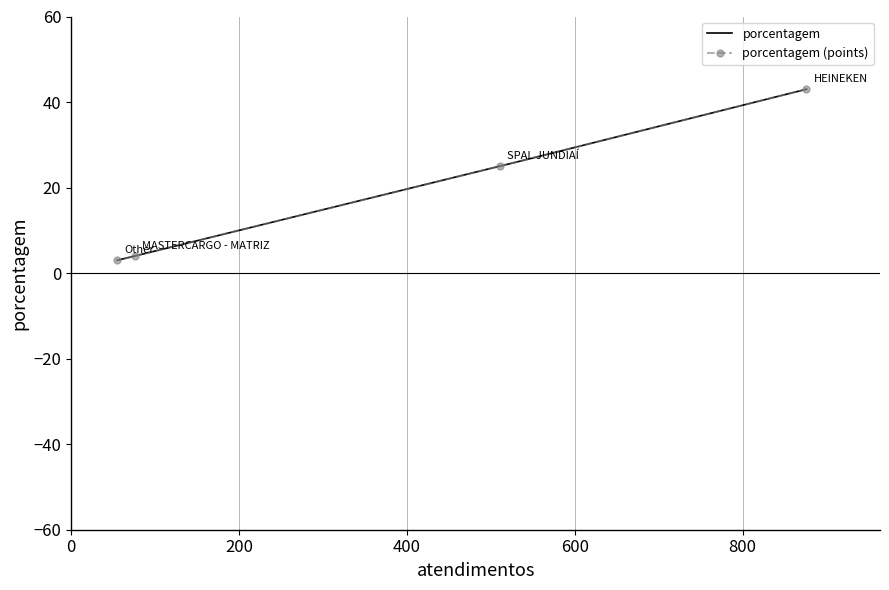

True or false: the data shows 3 at Other.

True